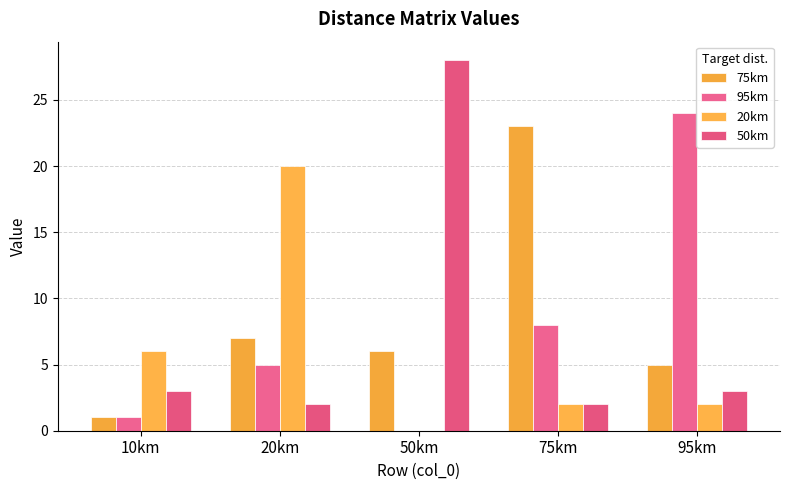

What are all the series names shown in the legend?

75km, 95km, 20km, 50km